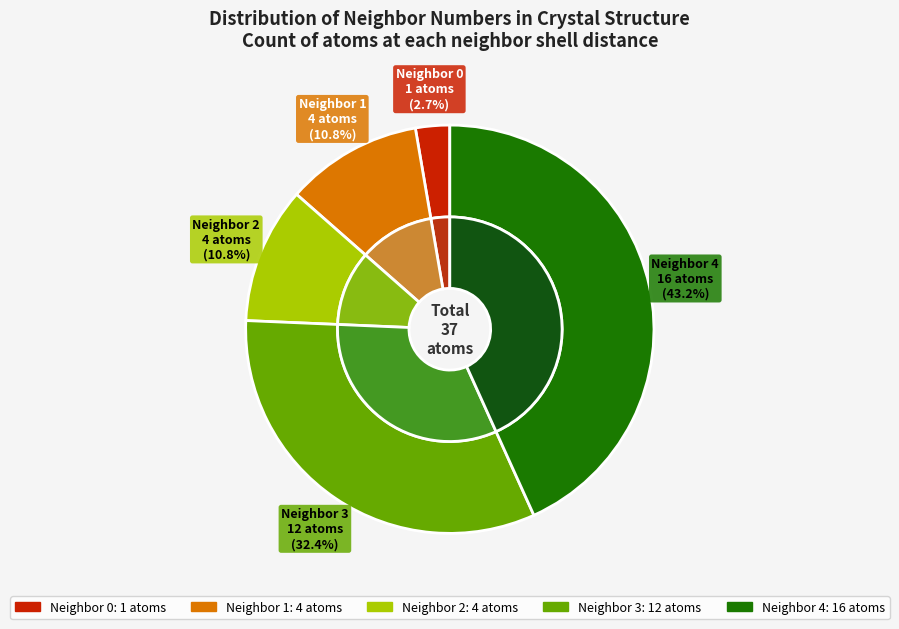

The 0 slice represents 3% of the pie. True or false?

True